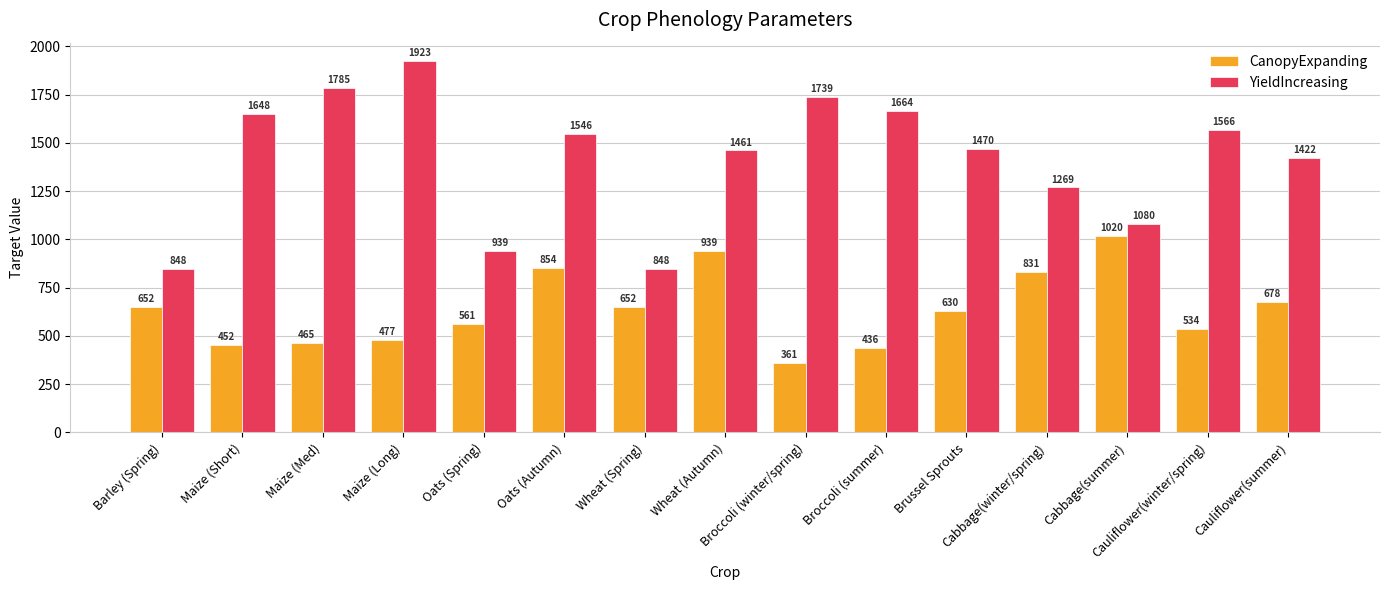

What position from the right is Brussel Sprouts?

5